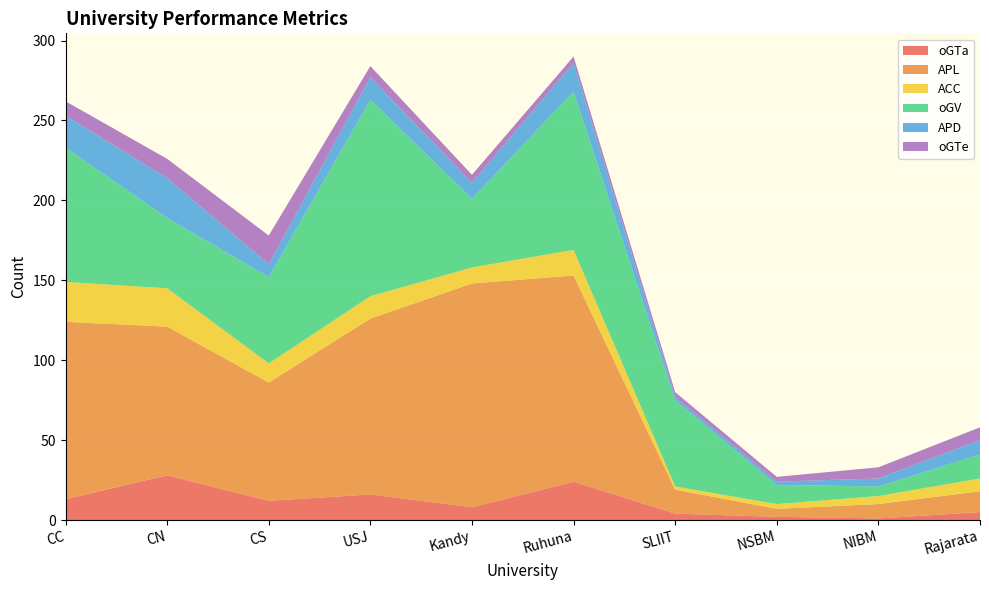

Reading right to left, what are all the values shown in this chart?

oGTa: Rajarata=5	NIBM=1	NSBM=2	SLIIT=4	Ruhuna=24	Kandy=8	USJ=16	CS=12	CN=28	CC=13
APL: Rajarata=13	NIBM=9	NSBM=5	SLIIT=15	Ruhuna=129	Kandy=140	USJ=110	CS=74	CN=93	CC=111
ACC: Rajarata=8	NIBM=5	NSBM=3	SLIIT=2	Ruhuna=16	Kandy=10	USJ=14	CS=12	CN=24	CC=25
oGV: Rajarata=15	NIBM=6	NSBM=12	SLIIT=54	Ruhuna=99	Kandy=43	USJ=123	CS=54	CN=44	CC=84
APD: Rajarata=9	NIBM=5	NSBM=2	SLIIT=2	Ruhuna=18	Kandy=10	USJ=14	CS=8	CN=25	CC=20
oGTe: Rajarata=8	NIBM=7	NSBM=3	SLIIT=3	Ruhuna=4	Kandy=5	USJ=7	CS=18	CN=12	CC=9